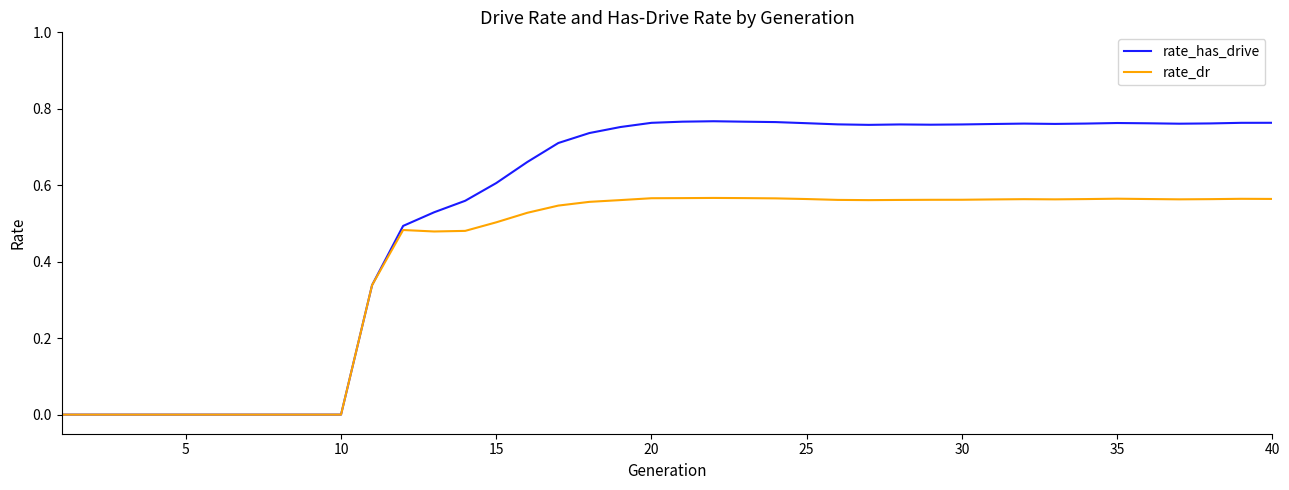

Which series has the largest total across all categories?

rate_has_drive